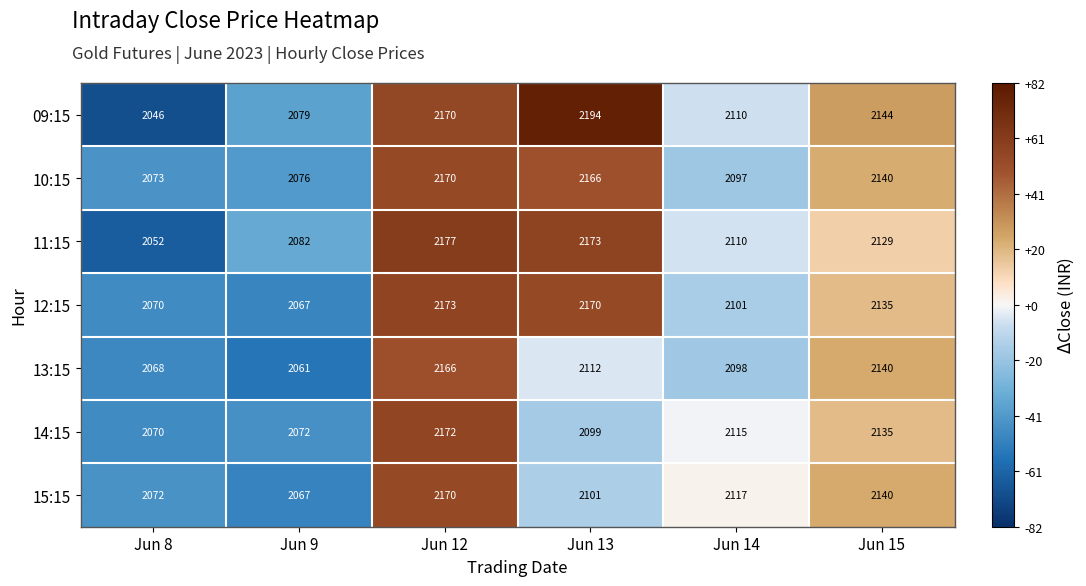

Which series has the largest total across all categories?

09:15